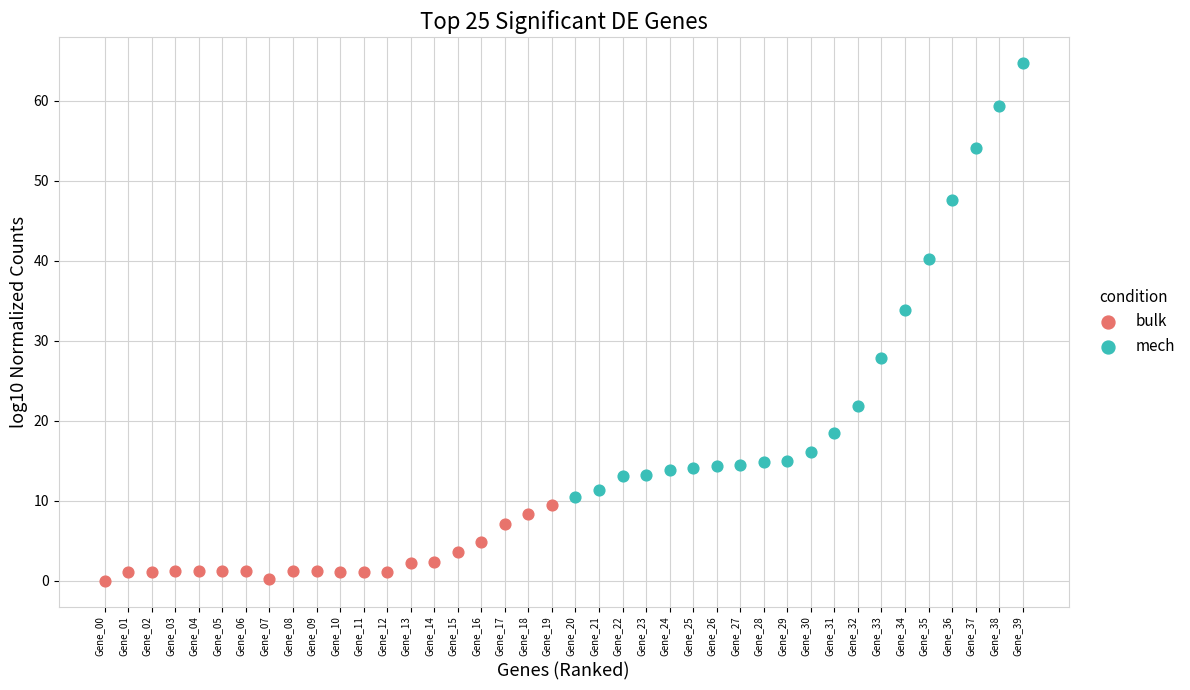

Which series contains the highest Y value?

mech